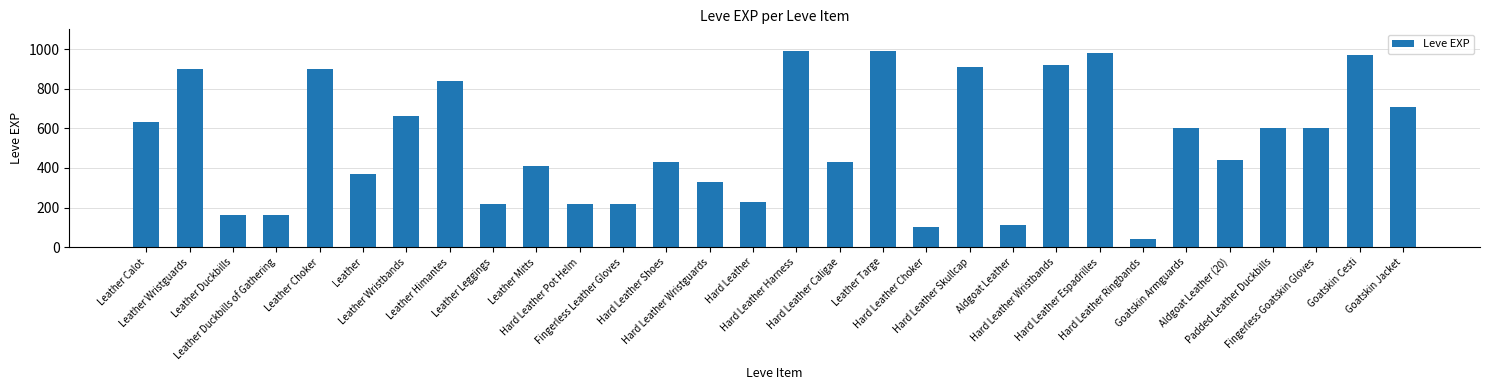

What is the greatest value displayed?

990